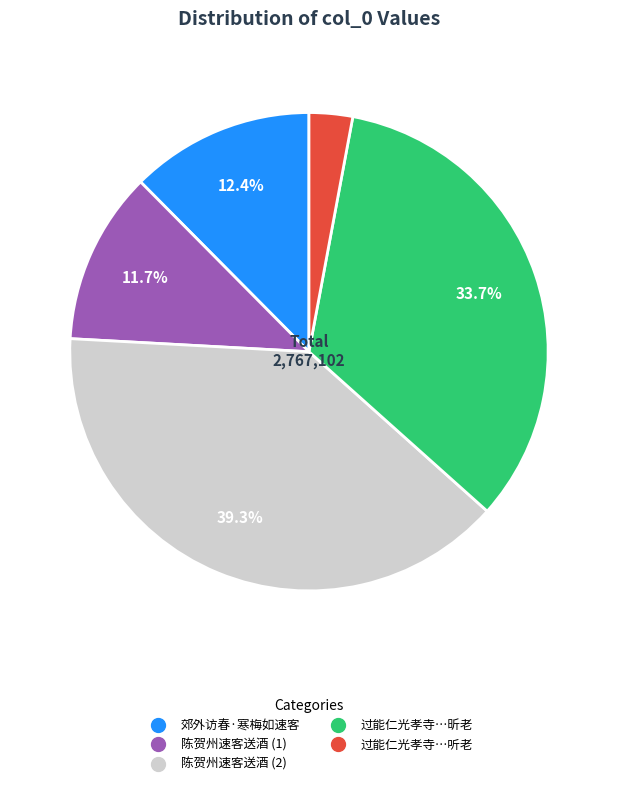

To the nearest percent, what is the difference between the largest and smallest slice percentages?

36%